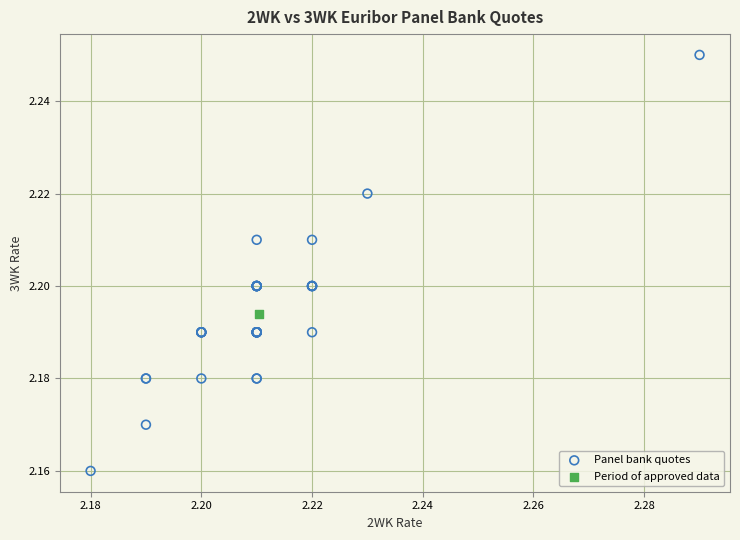

What are all the series names shown in the legend?

Panel bank quotes, Period of approved data